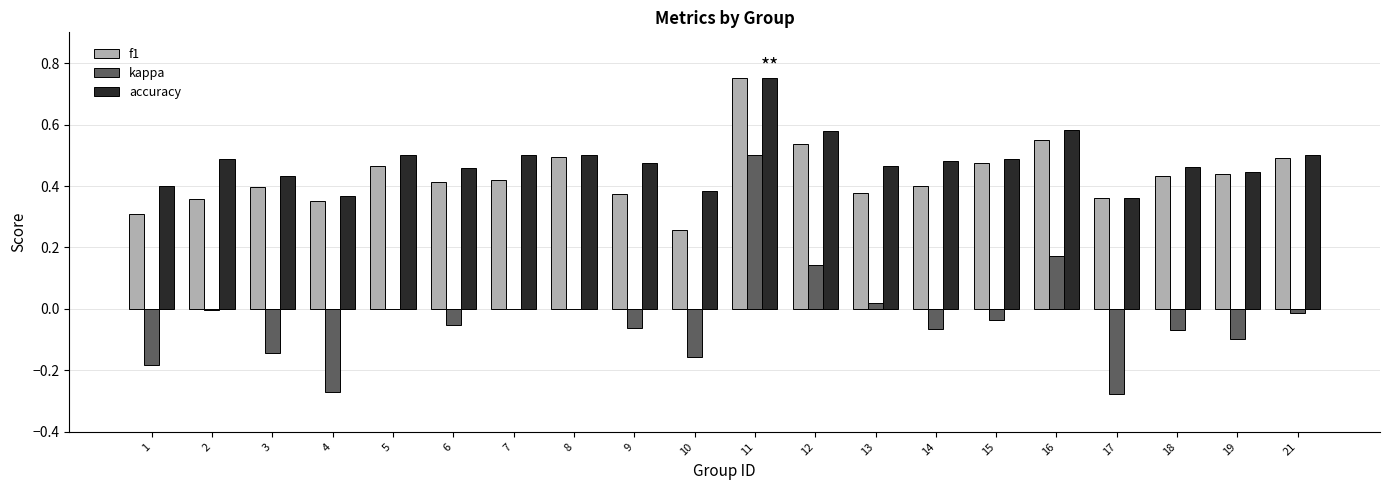

True or false: kappa has a value of 0.0 at 13.

True